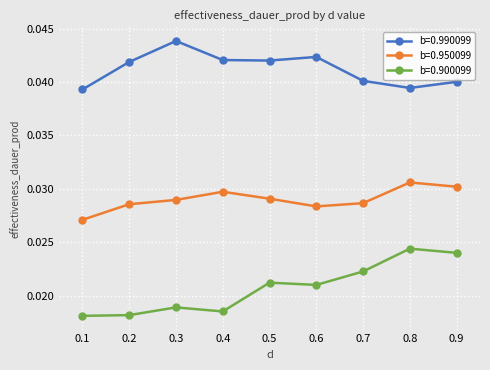

True or false: b=0.900099 and b=0.990099 cross at least once.

False